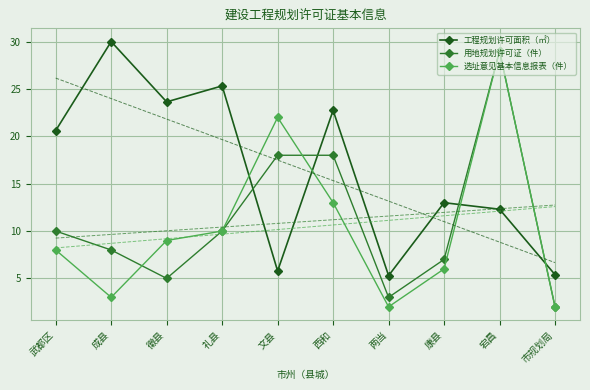

Which series changed the most between 武都区 and 徽县?

用地规划许可证（件）